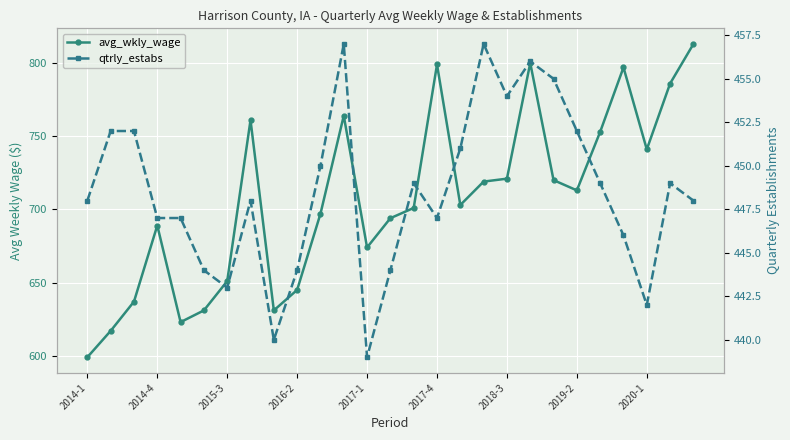

Is it true that avg_wkly_wage equals 1070 at 2014-4?

False